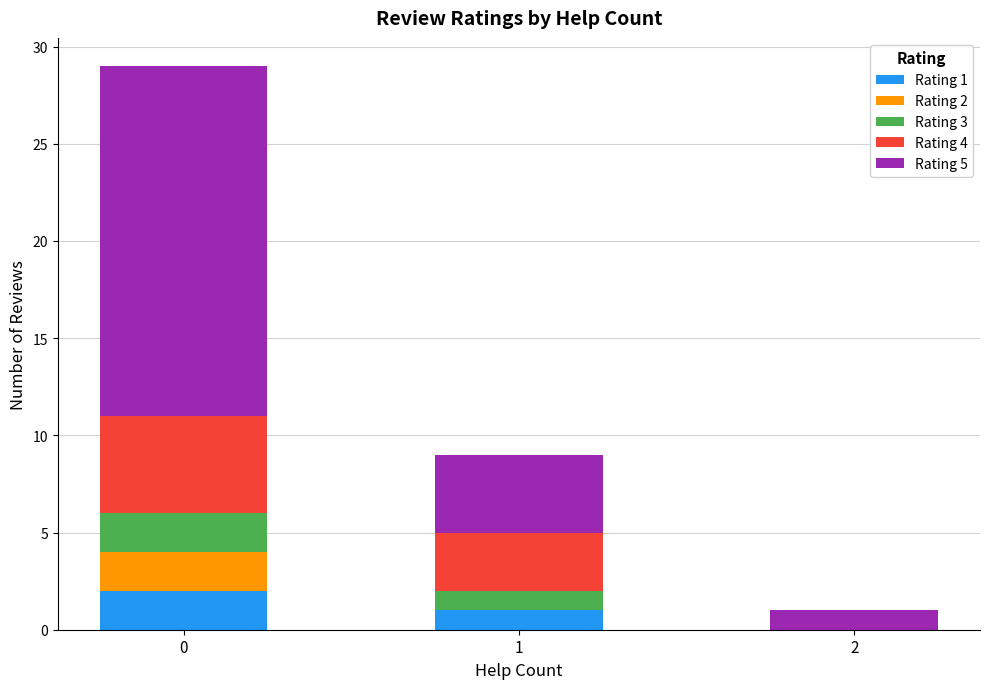

Is it true that Rating 1 equals 2 at 0?

True